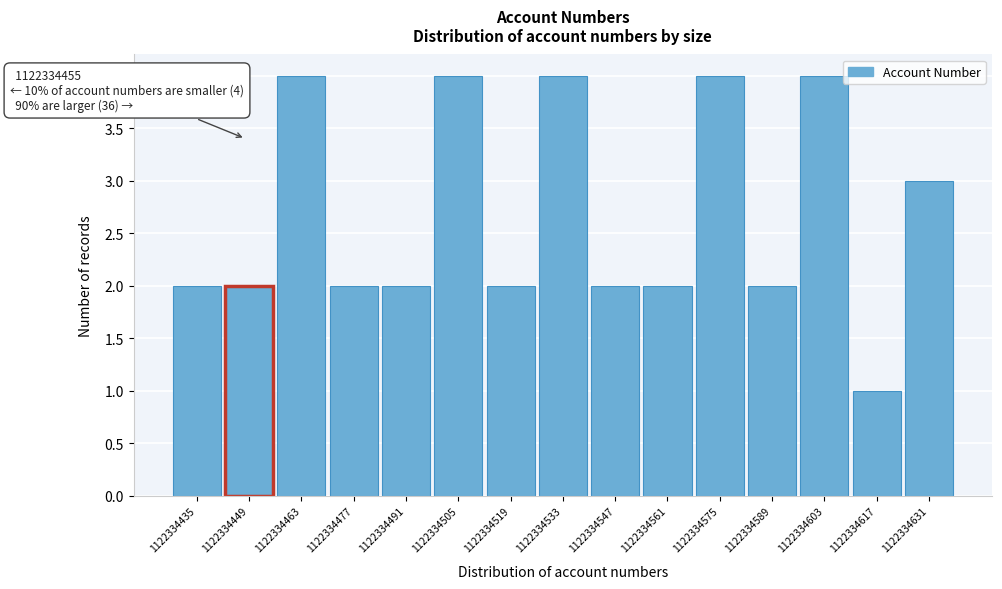

Reading left to right, what are all the values shown in this chart?

2	2	4	2	2	4	2	4	2	2	4	2	4	1	3